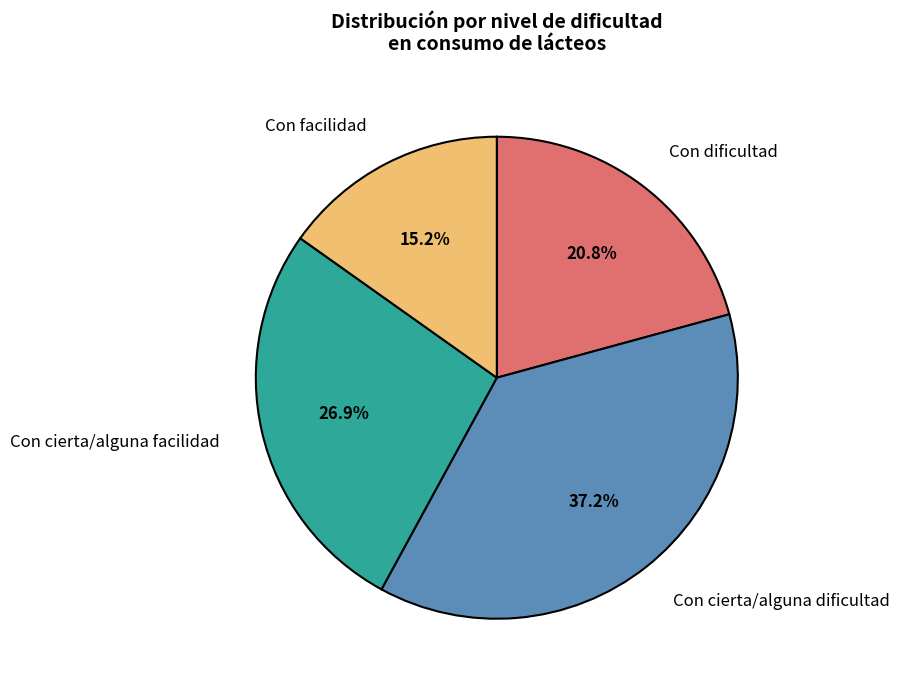

How many segments does this pie chart have?

4